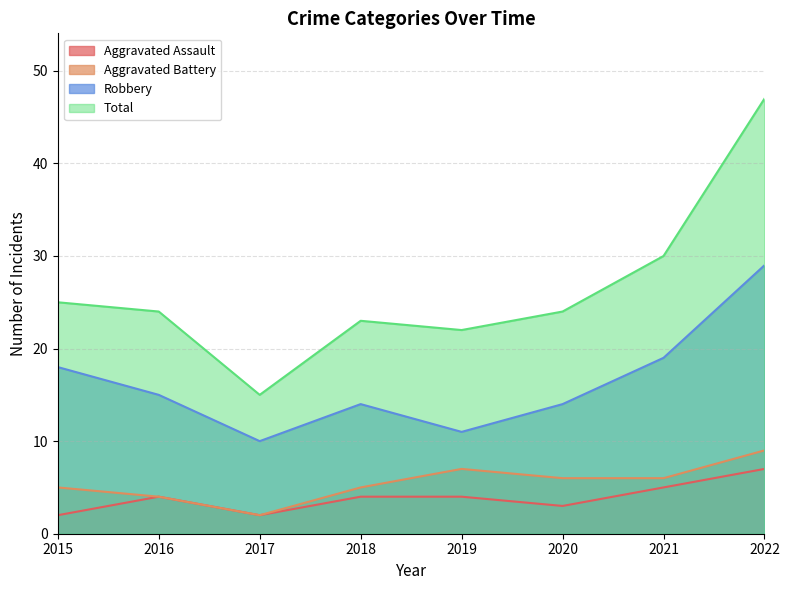

Is the value of Total at 2018 greater than the value of Aggravated Assault at 2017?

Yes